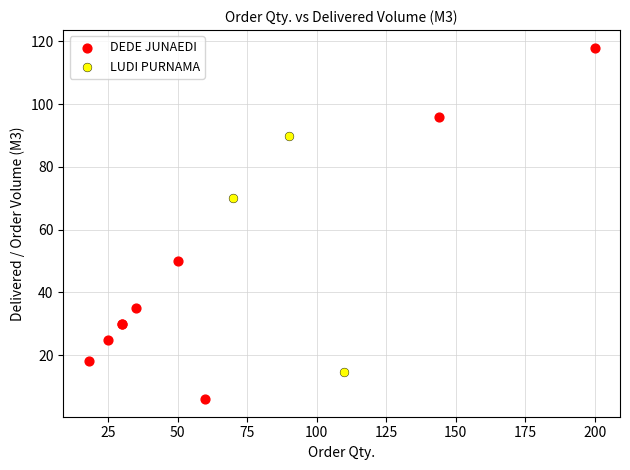

Which series reaches the maximum Y coordinate?

DEDE JUNAEDI